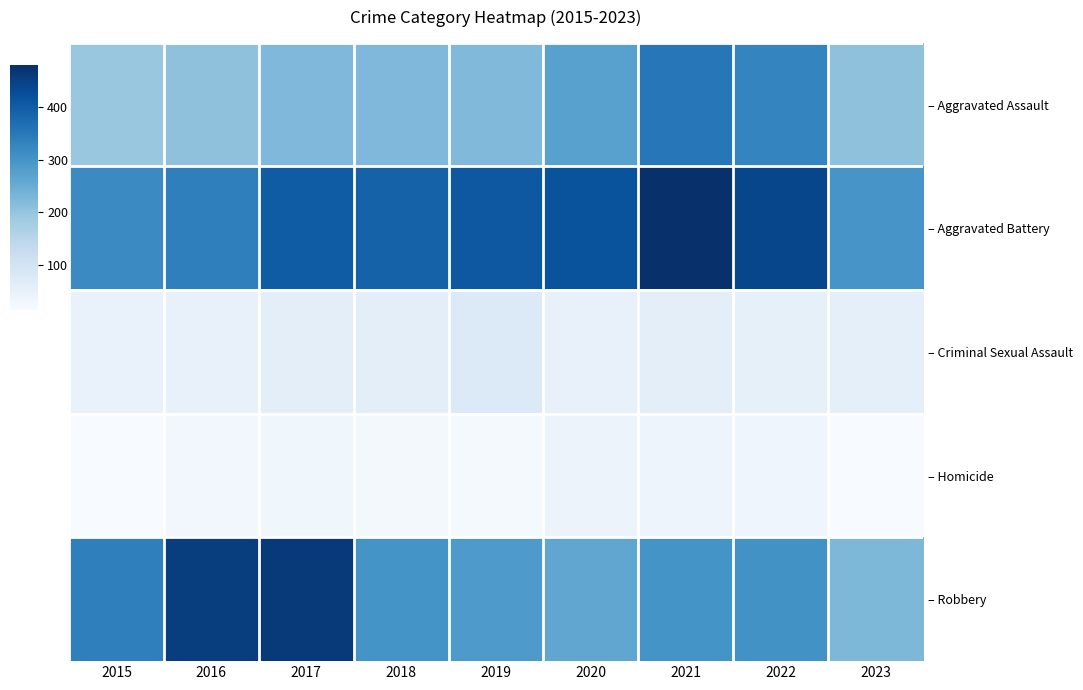

What is the sum of the – Criminal Sexual Assault values at 2023 and 2019?

134